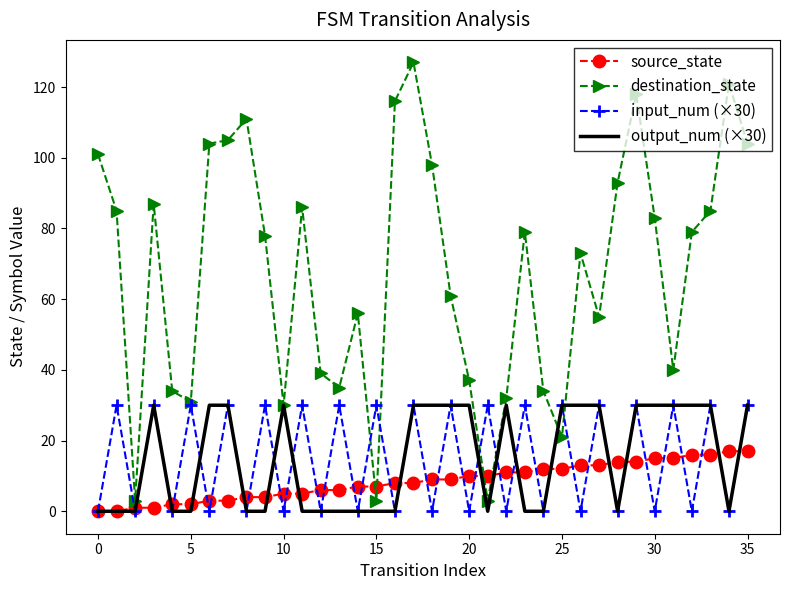

Which series has the widest spread of values?

destination_state